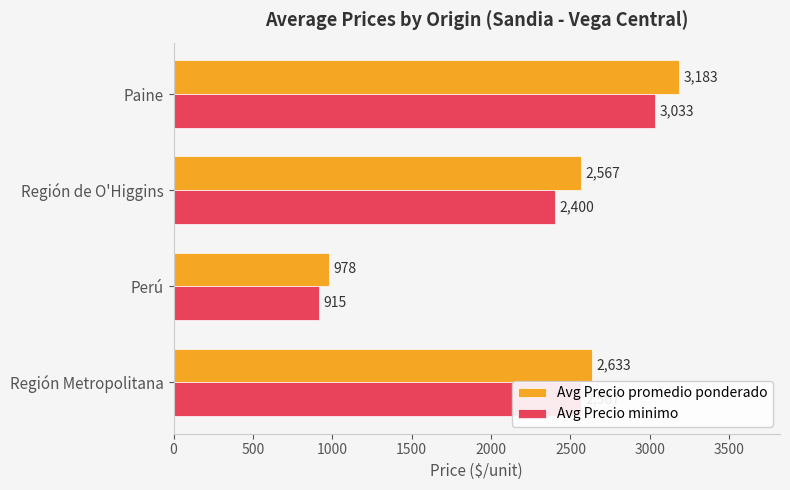

Which series has the largest range (max minus min)?

Avg Precio promedio ponderado